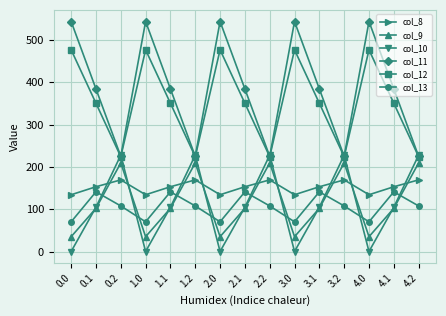

Read the col_9 value at 2.1.

102.3